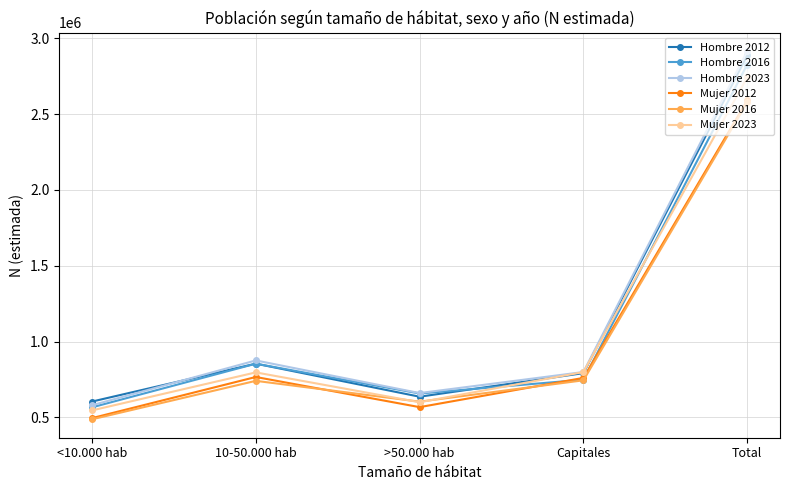

What is the sum of all Mujer 2016 values?

5153618